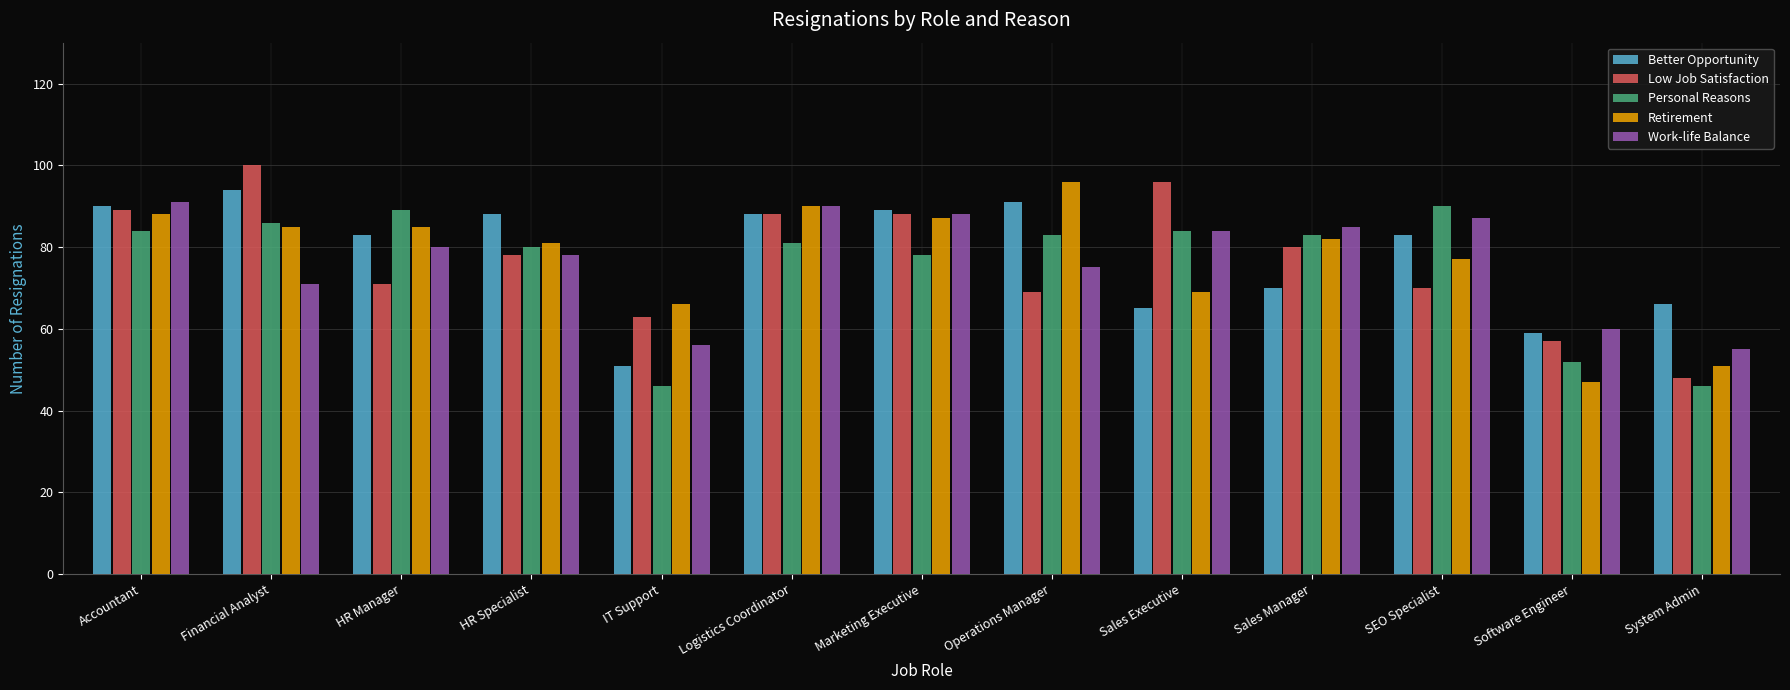

Is it true that Personal Reasons equals 46 at IT Support?

True